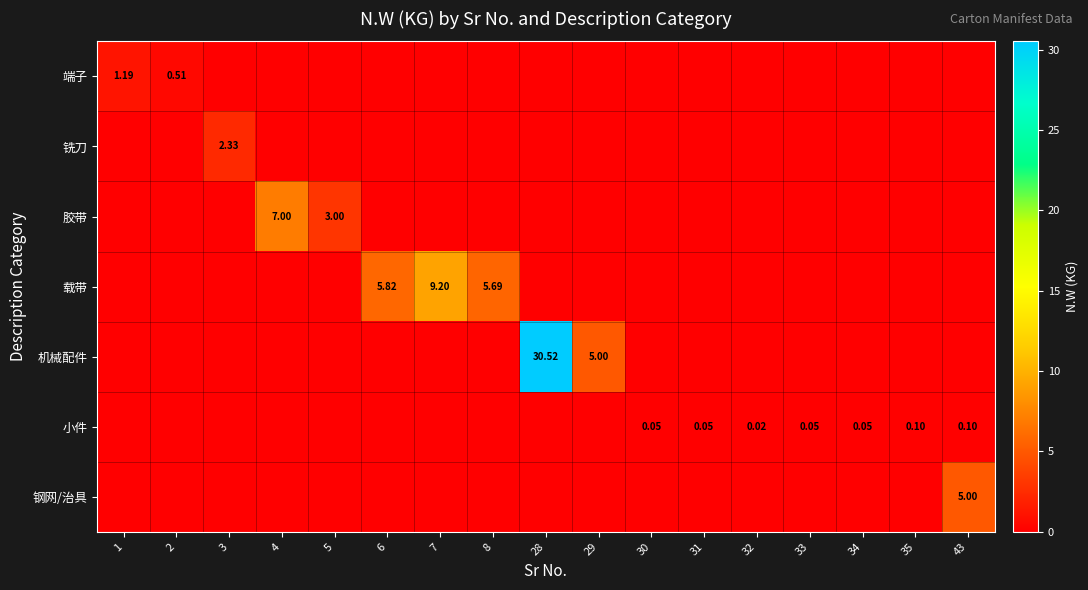

Is the value of 机械配件 at 28 greater than the value of 载带 at 8?

Yes